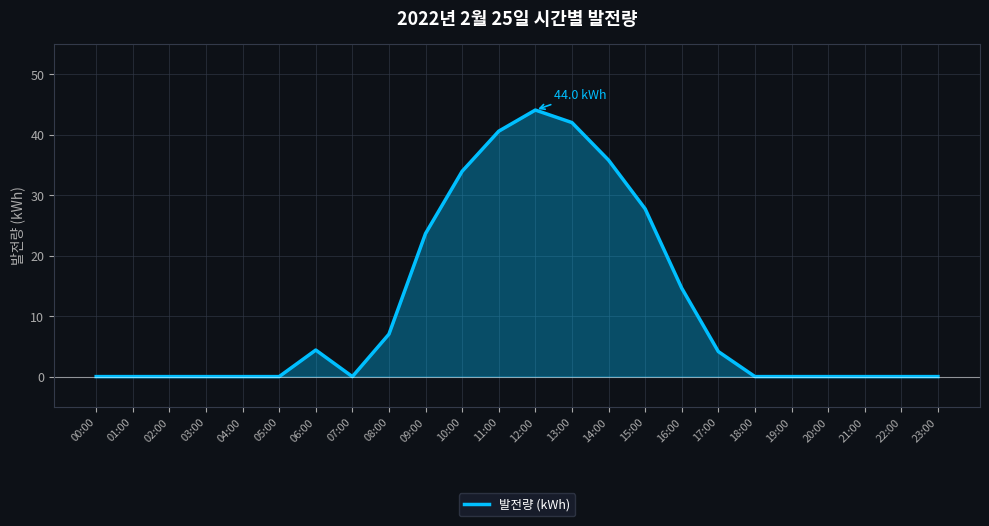

How many lines are shown in the chart?

1